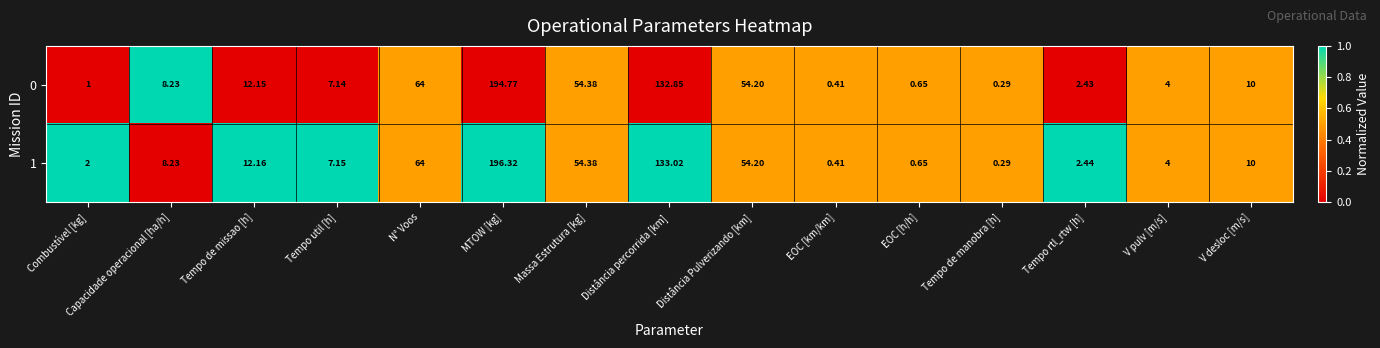

List the labels in order of 0 value, largest first.

MTOW [kg], Distância percorrida [km], N° Voos, Massa Estrutura [kg], Distância Pulverizando [km], Tempo de missao [h], V desloc [m/s], Capacidade operacional [ha/h], Tempo util [h], V pulv [m/s], Tempo rtl_rtw [h], Combustível [kg], EOC [h/h], EOC [km/km], Tempo de manobra [h]